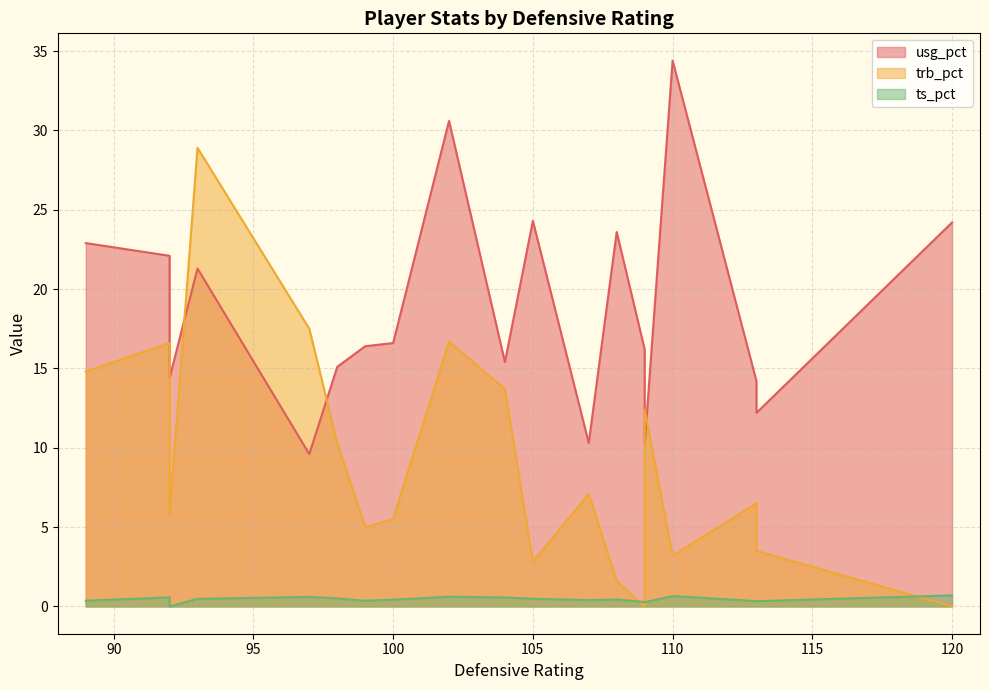

True or false: ts_pct and usg_pct cross at least once.

False